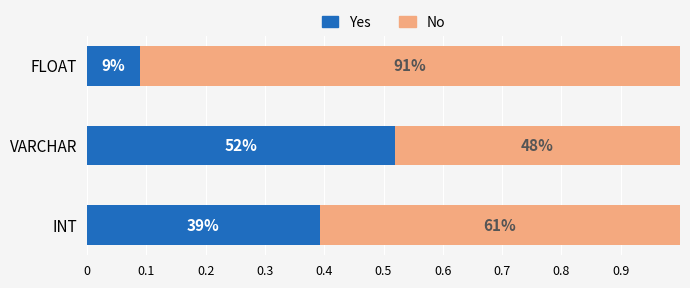

What are all the series names shown in the legend?

Yes, No